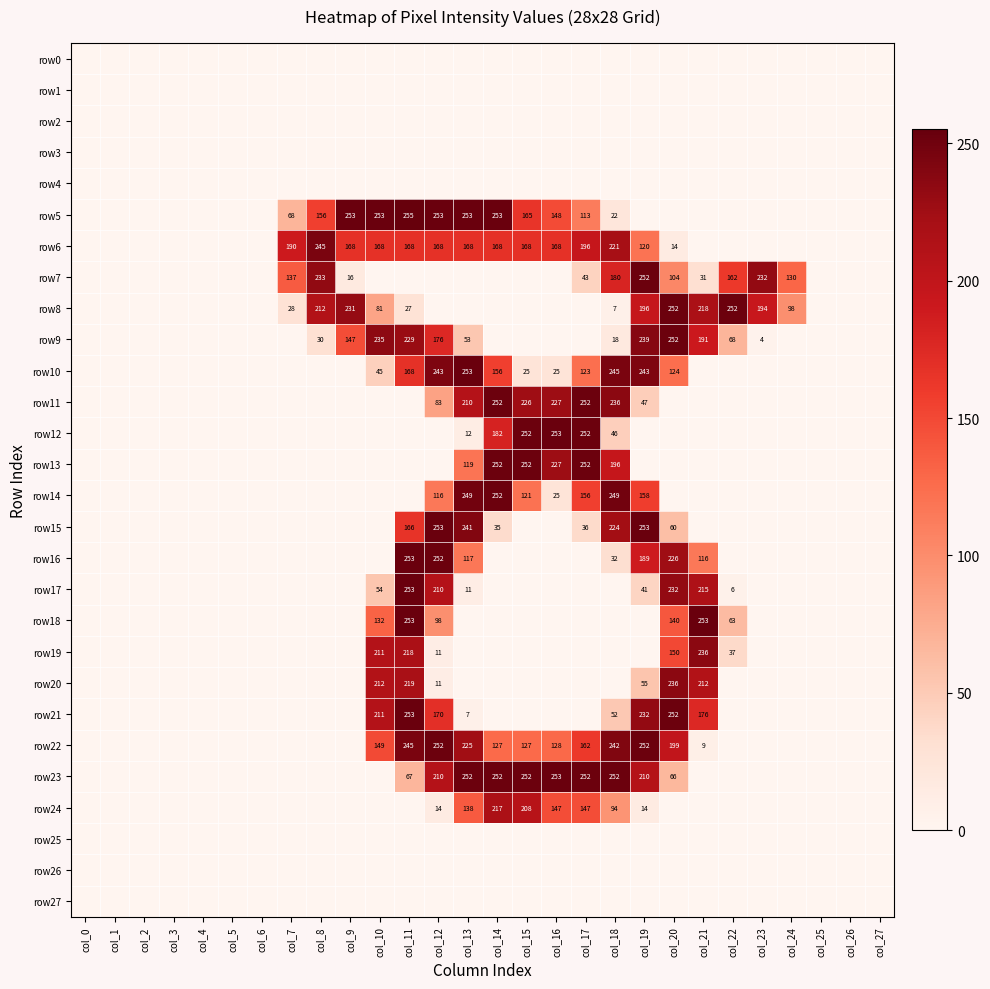

The row22 series shows 242 at col_18. True or false?

True